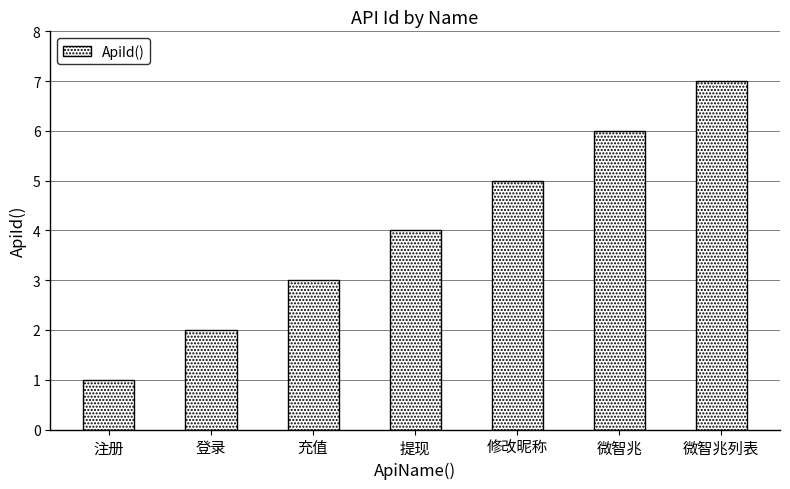

What position from the right is 微智兆?

2